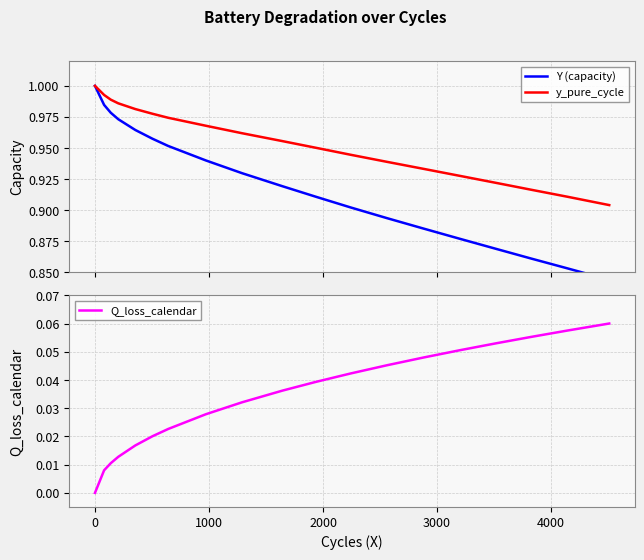

How many categories are shown in the chart?

19